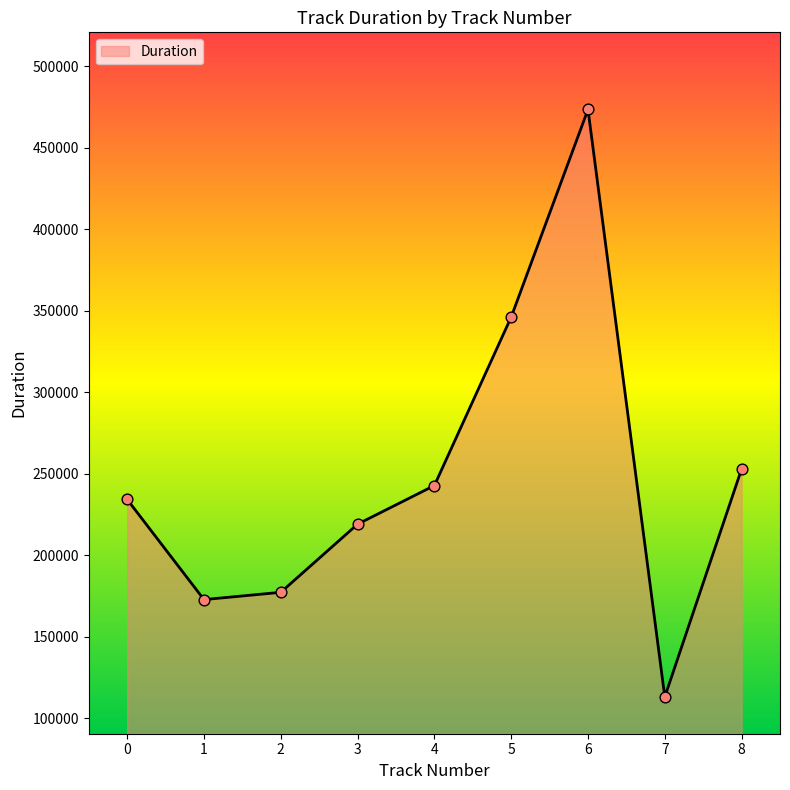

Between 5 and 8, which is larger?

5